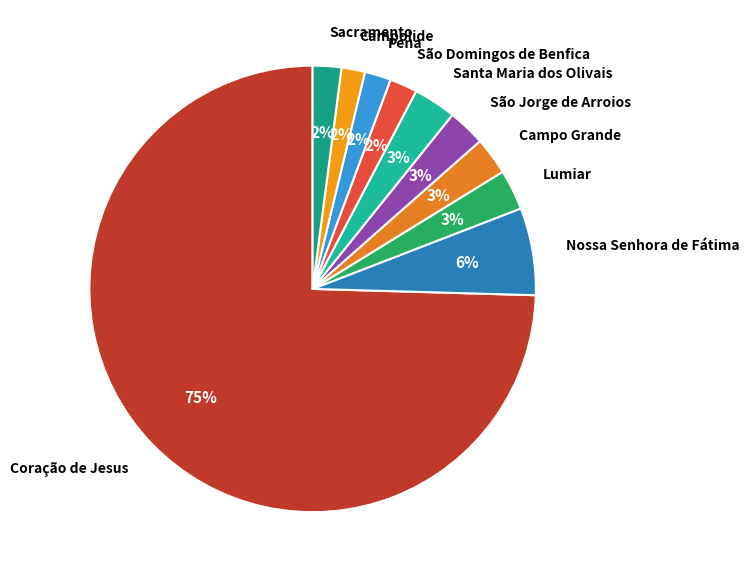

To the nearest percent, what percentage of the pie is Santa Maria dos Olivais?

3%